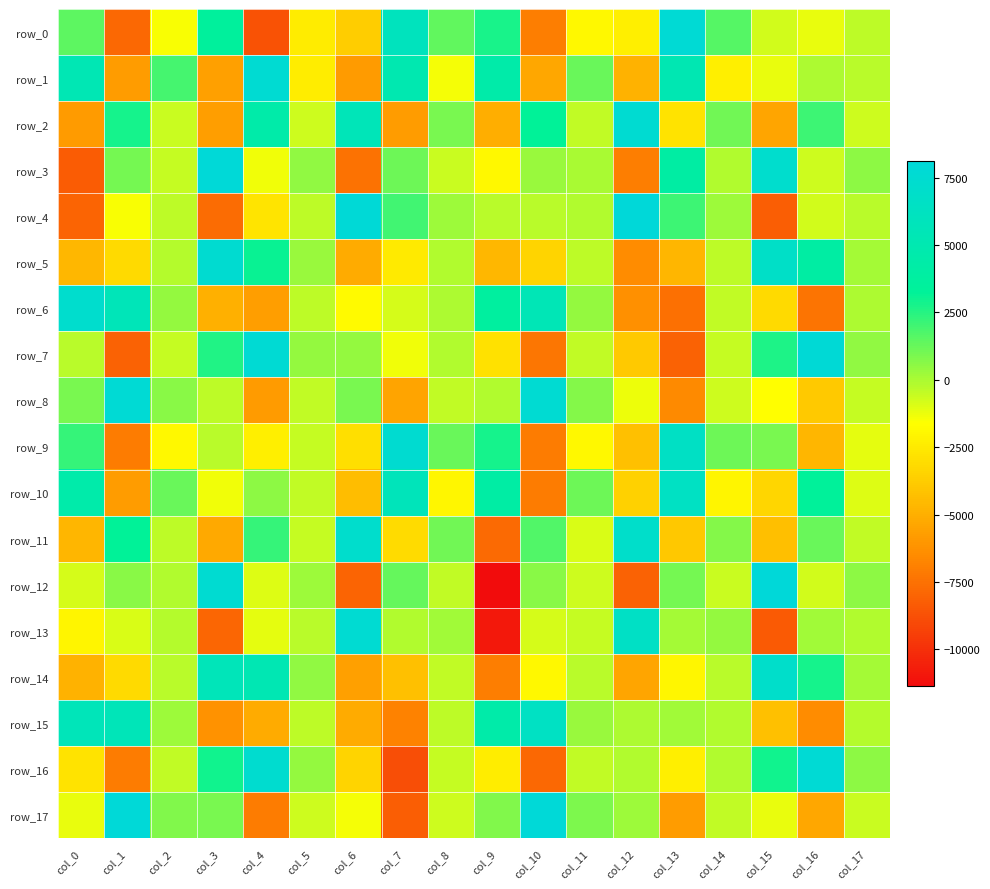

How many data points in row_16 are less than -415?

10